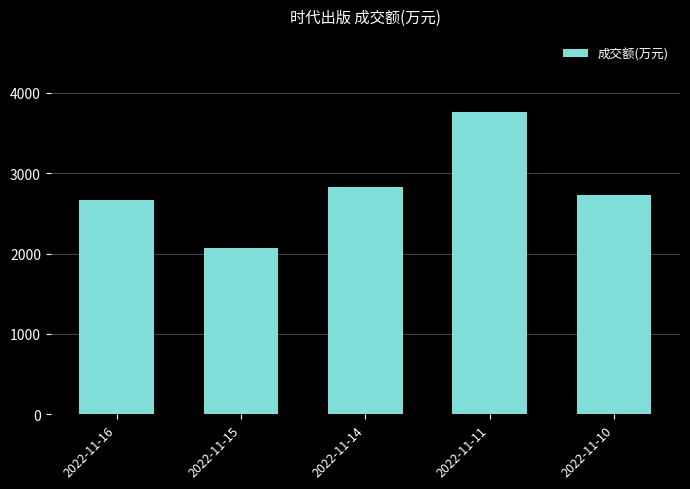

What is the ratio of the value at 2022-11-16 to the value at 2022-11-15?

1.3